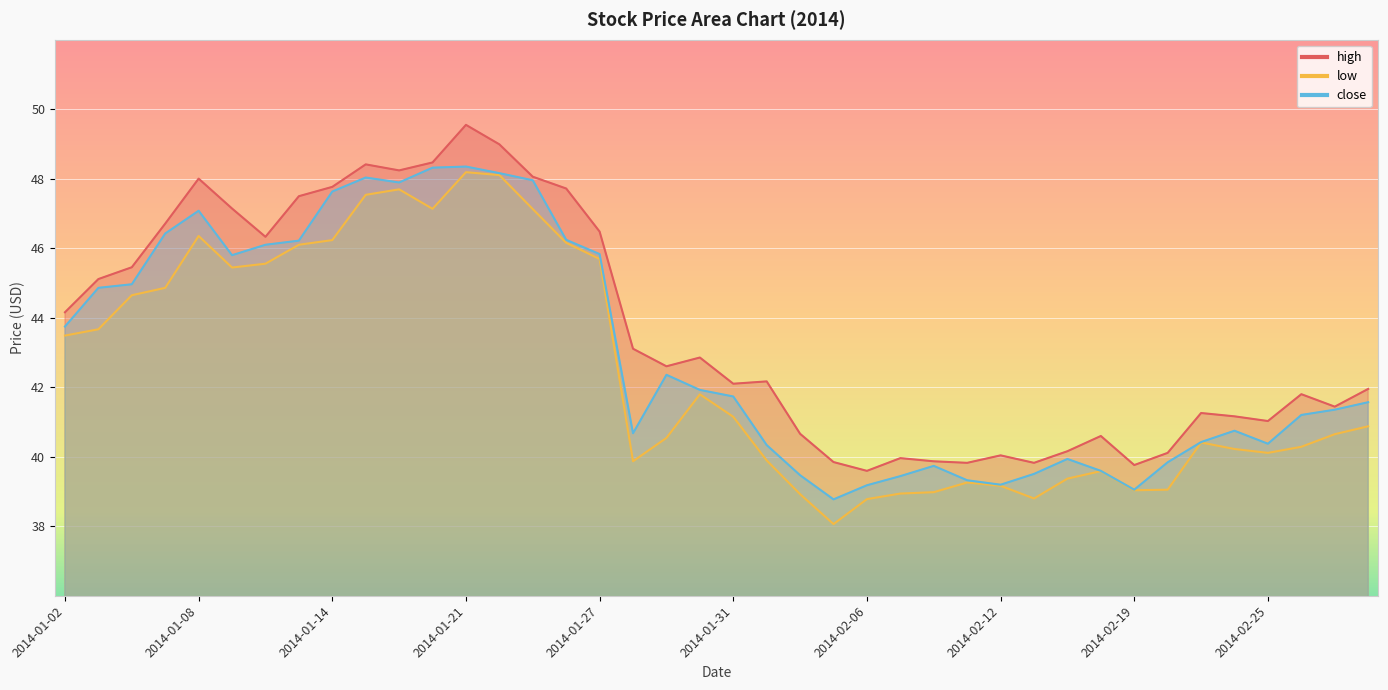

What is the sum of all low values?

1697.7